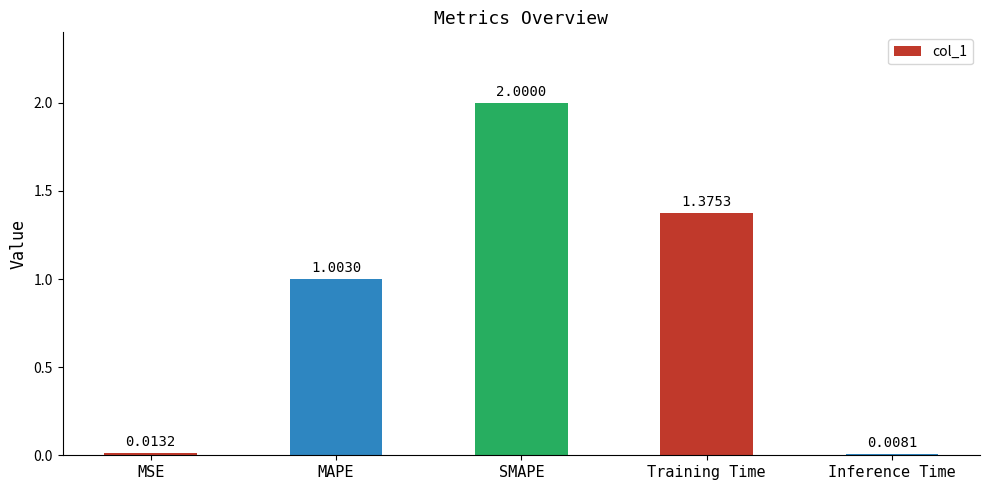

What is the change in value from MSE to Training Time?

+1.4